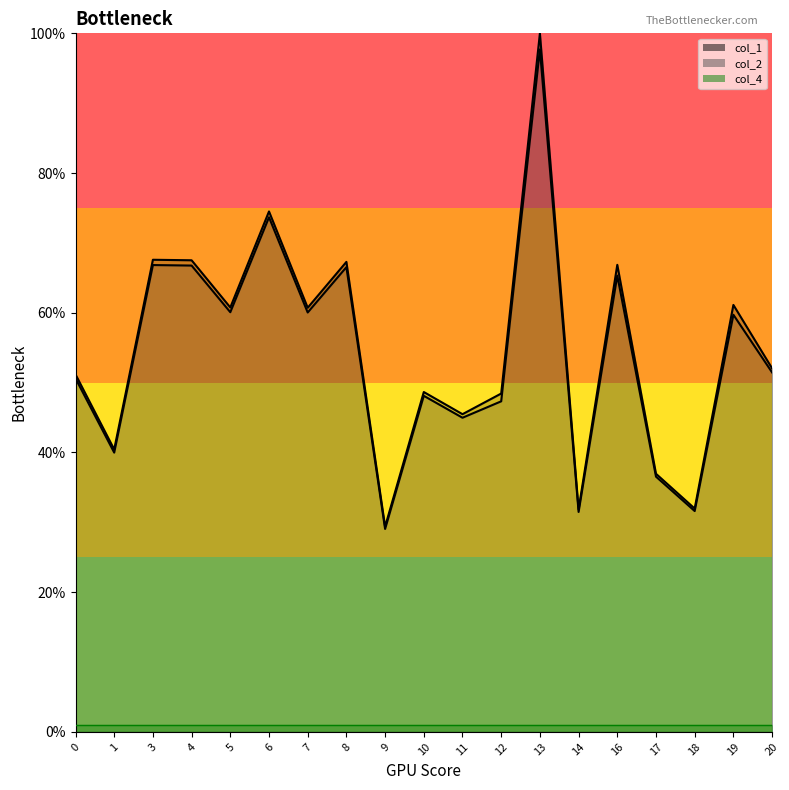

Which series has the largest total across all categories?

col_1